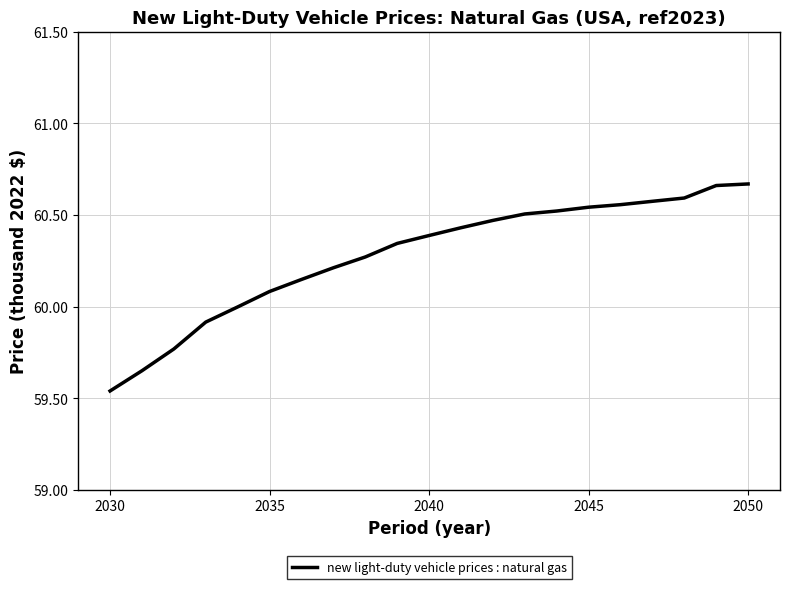

What is the difference between the maximum and minimum values?

1.1